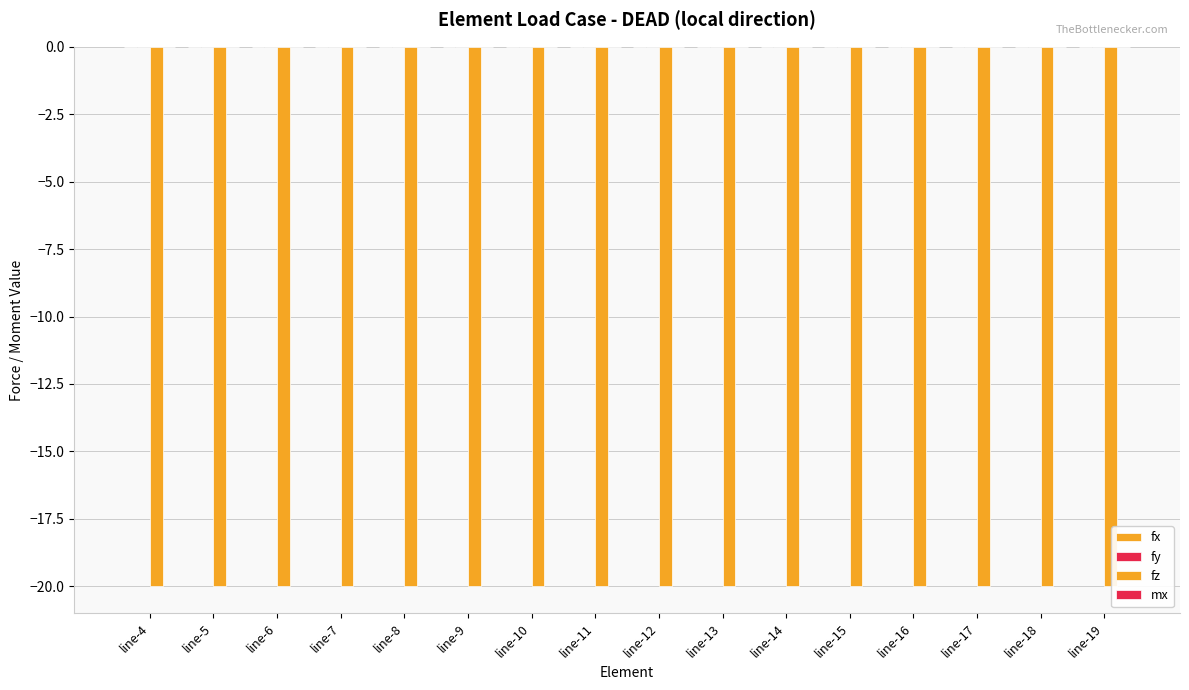

Reading left to right, extract all data points from this chart.

fx: line-4=0	line-5=0	line-6=0	line-7=0	line-8=0	line-9=0	line-10=0	line-11=0	line-12=0	line-13=0	line-14=0	line-15=0	line-16=0	line-17=0	line-18=0	line-19=0
fy: line-4=0	line-5=0	line-6=0	line-7=0	line-8=0	line-9=0	line-10=0	line-11=0	line-12=0	line-13=0	line-14=0	line-15=0	line-16=0	line-17=0	line-18=0	line-19=0
fz: line-4=-20	line-5=-20	line-6=-20	line-7=-20	line-8=-20	line-9=-20	line-10=-20	line-11=-20	line-12=-20	line-13=-20	line-14=-20	line-15=-20	line-16=-20	line-17=-20	line-18=-20	line-19=-20
mx: line-4=0	line-5=0	line-6=0	line-7=0	line-8=0	line-9=0	line-10=0	line-11=0	line-12=0	line-13=0	line-14=0	line-15=0	line-16=0	line-17=0	line-18=0	line-19=0